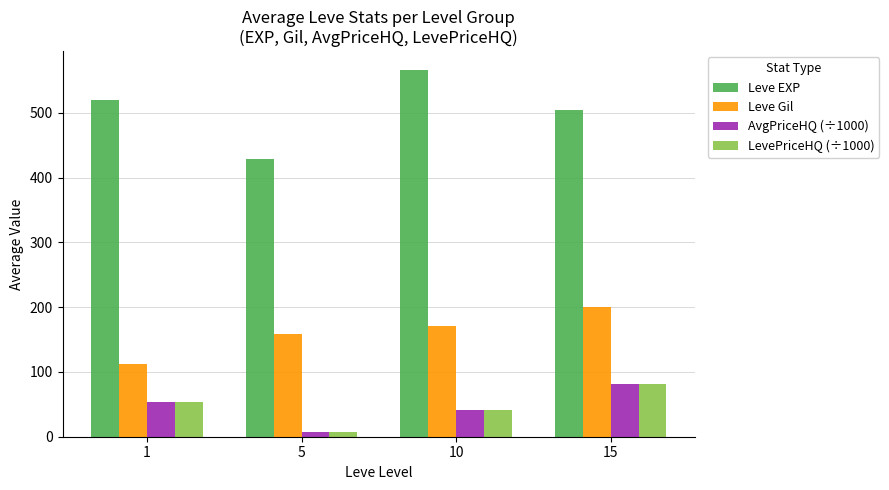

Which series has the widest spread of values?

Leve EXP